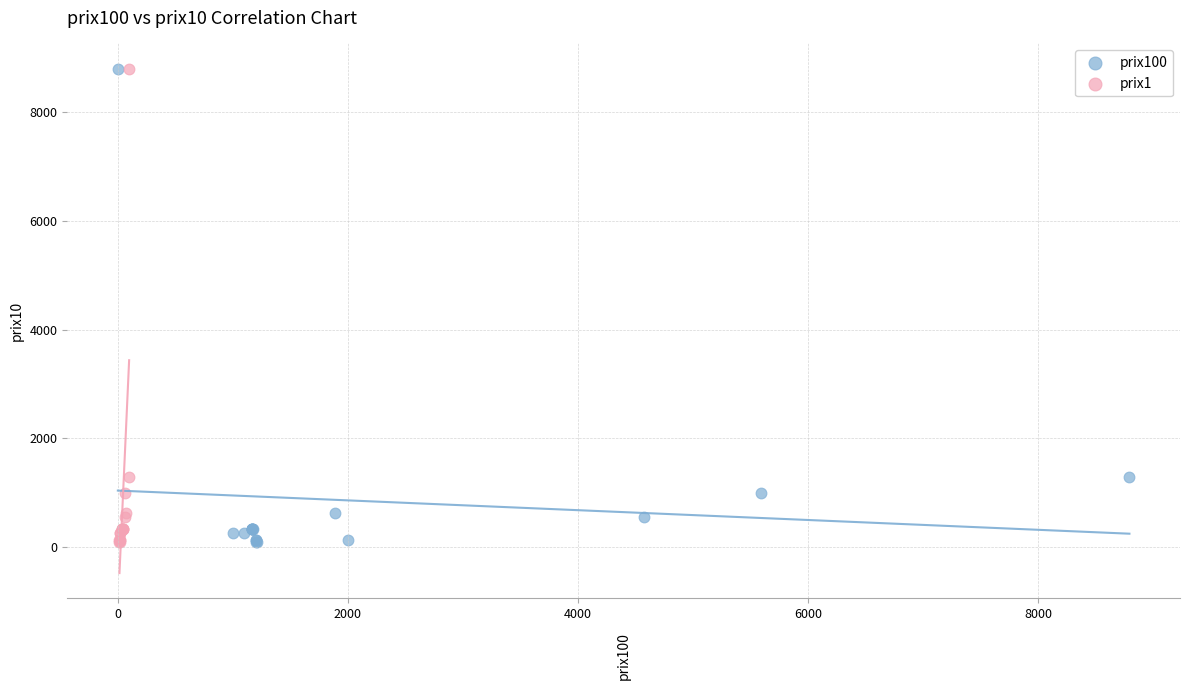

What are all the series names shown in the legend?

prix100, prix1